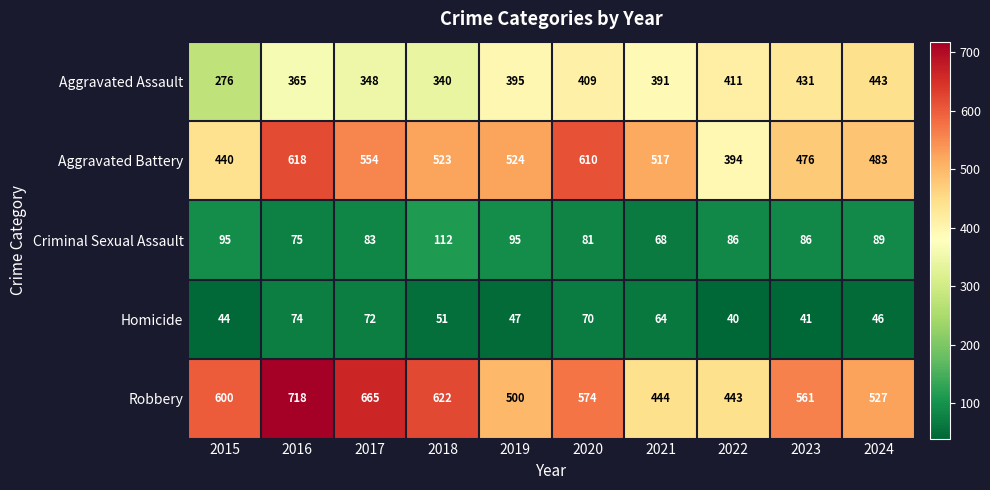

Which series has the largest total across all categories?

Robbery